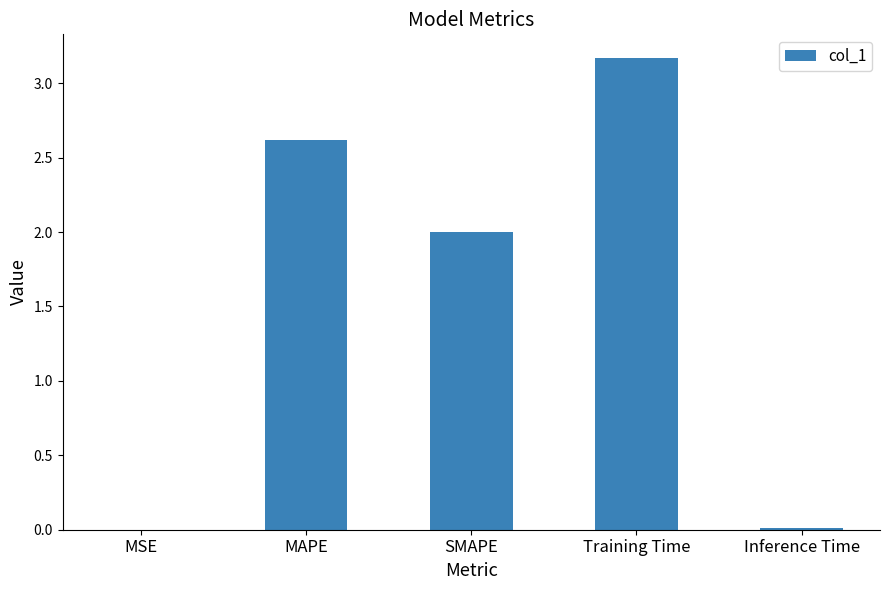

The chart shows a value of 0.0 at MSE. True or false?

True